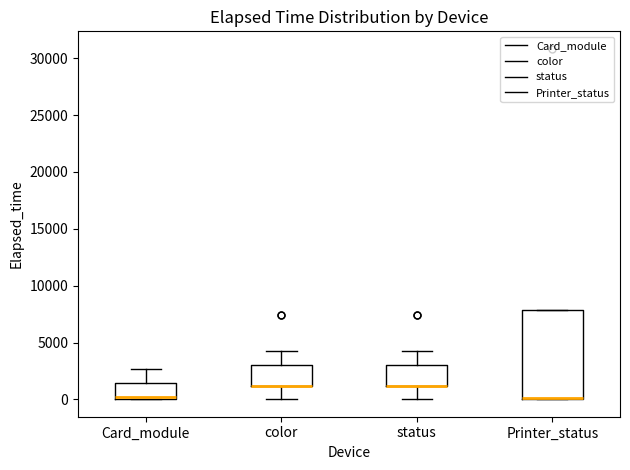

Where is the lower edge of the box for Printer_status on the y-axis? The values are not printed on the chart, so give them approximately, as read against the axis.

0